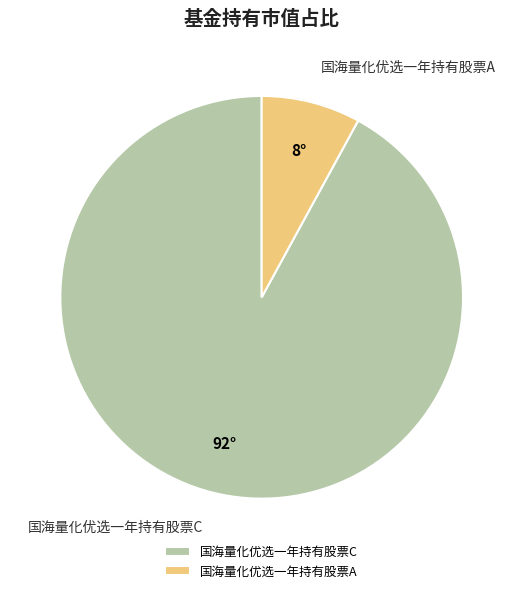

What is the smallest slice in the pie chart?

国海量化优选一年持有股票A